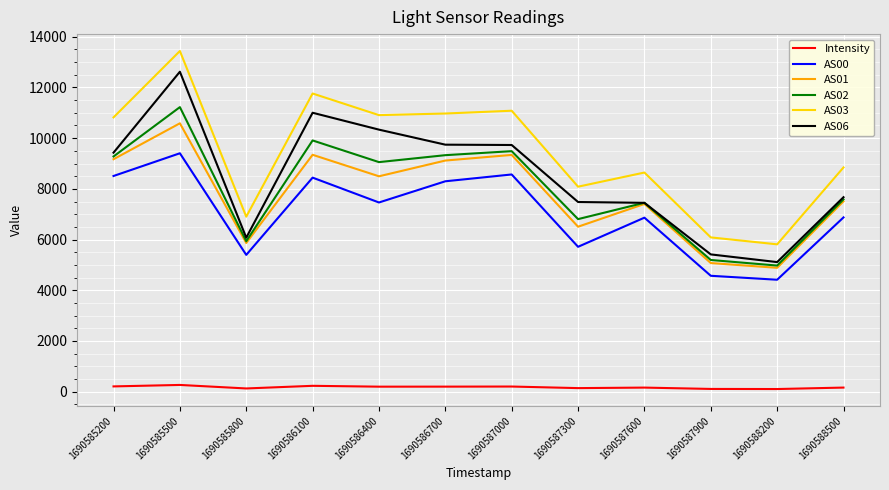

What is the greatest value displayed?

13437.0